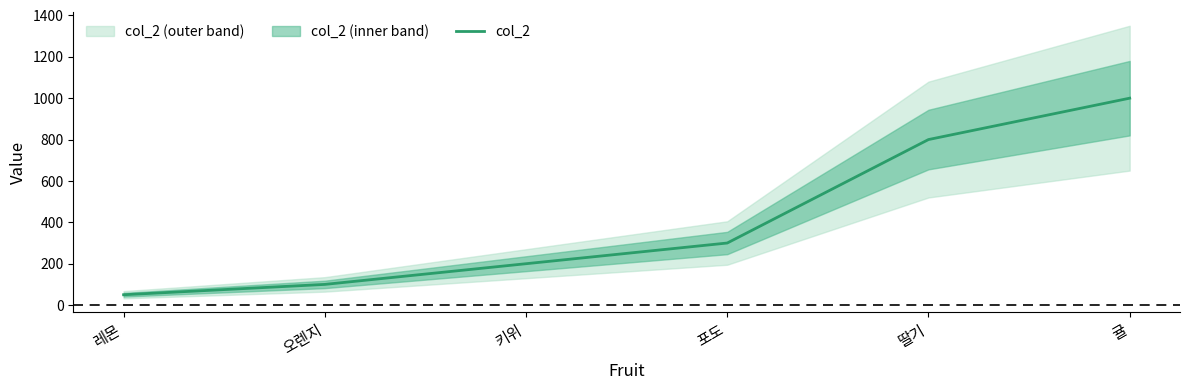

What is the ratio of the value at 포도 to the value at 귤?

0.3